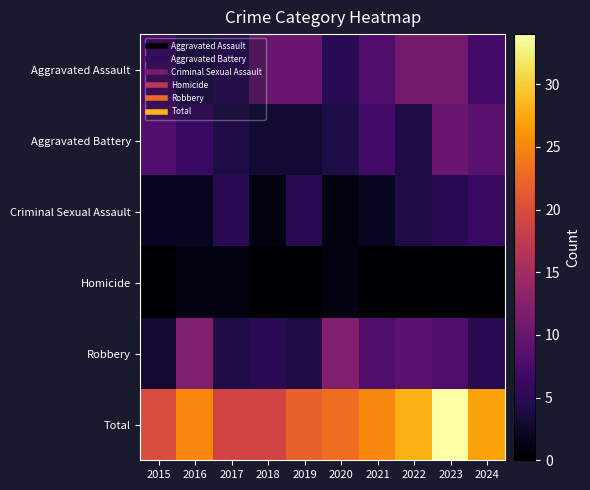

What is the greatest value displayed?

34